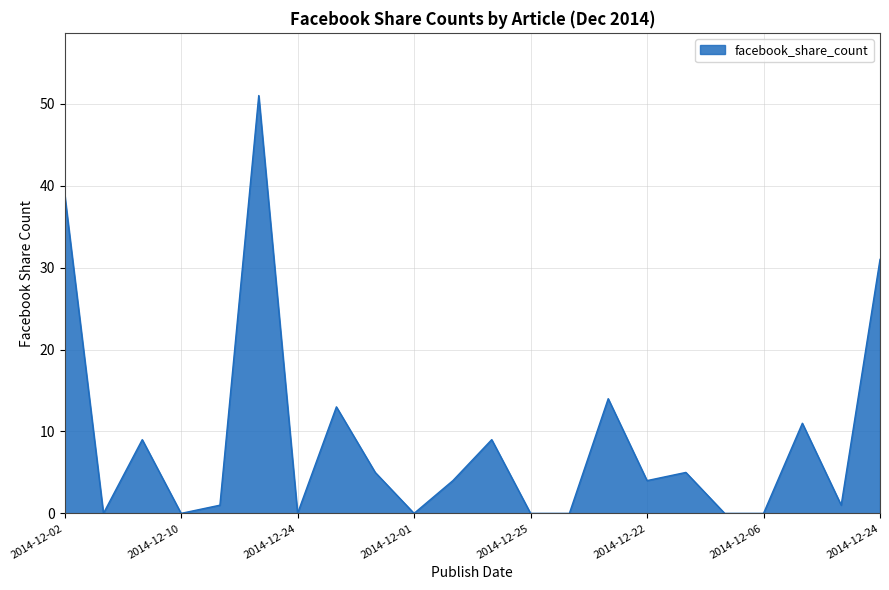

What is the difference between the maximum and minimum values?

51